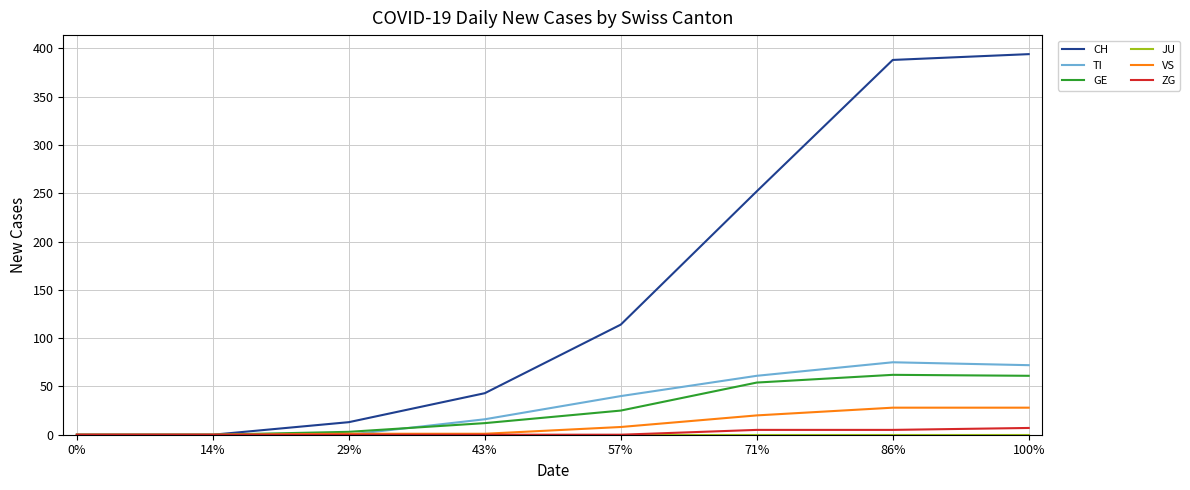

Is it true that TI equals 72 at 100%?

True